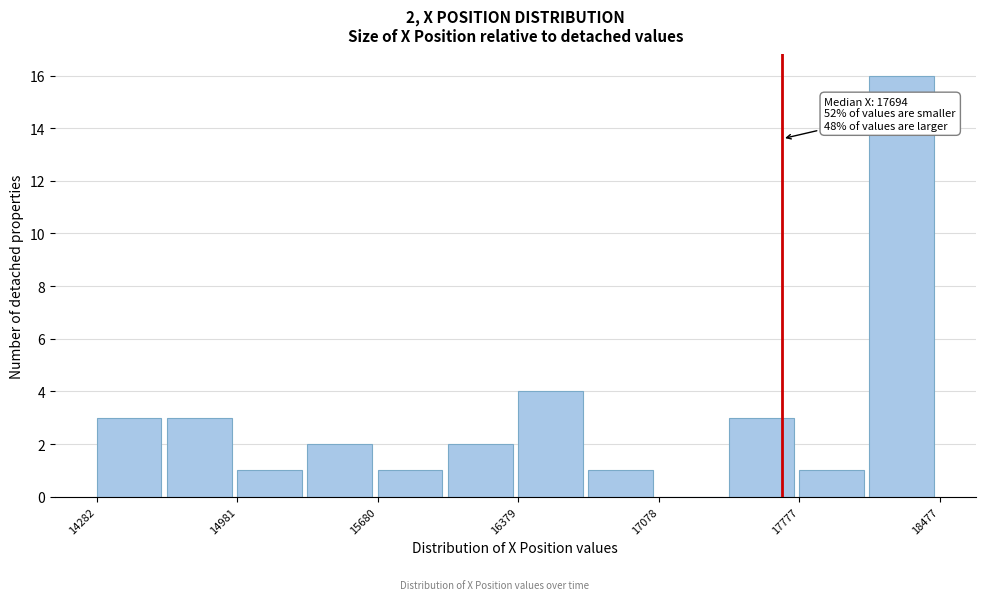

Around what value on the x-axis is the tallest bar? Give the approximate position of its centre, as read against the axis.

18300